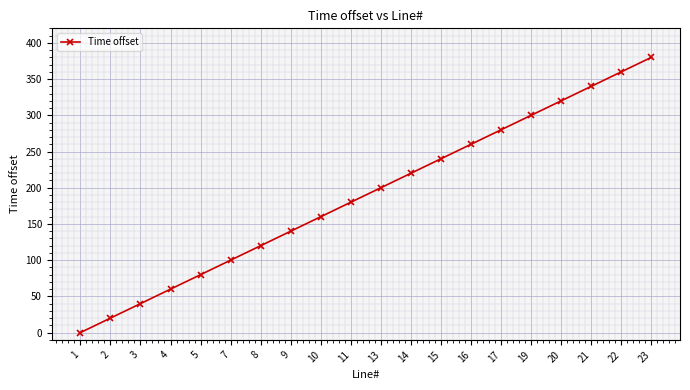

The value at 14 is 390. True or false?

False